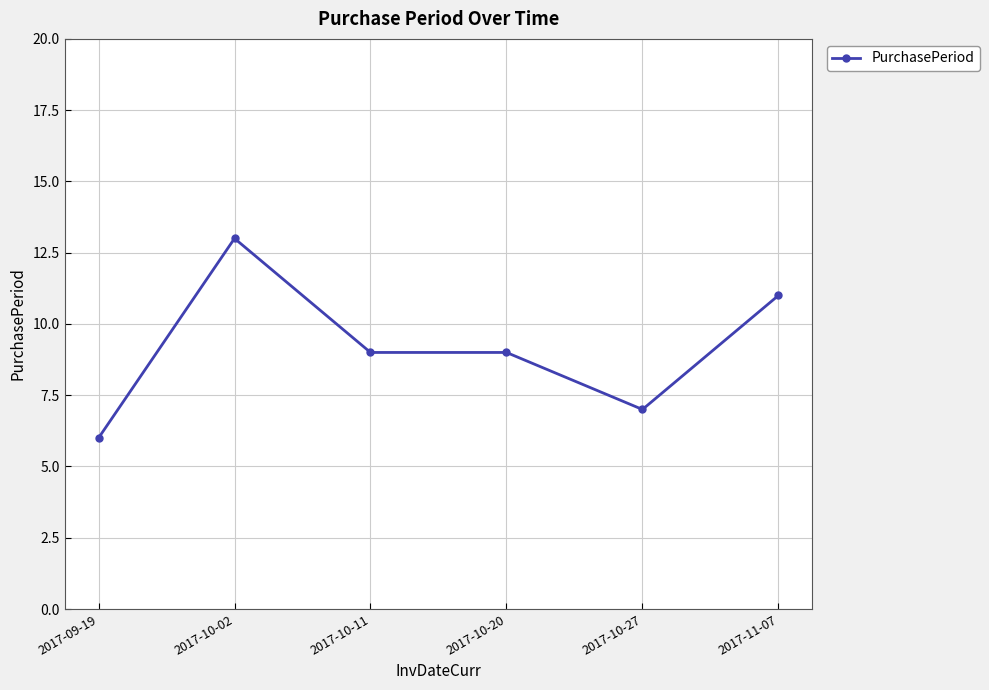

What is the approximate value at 2017-10-20?

9